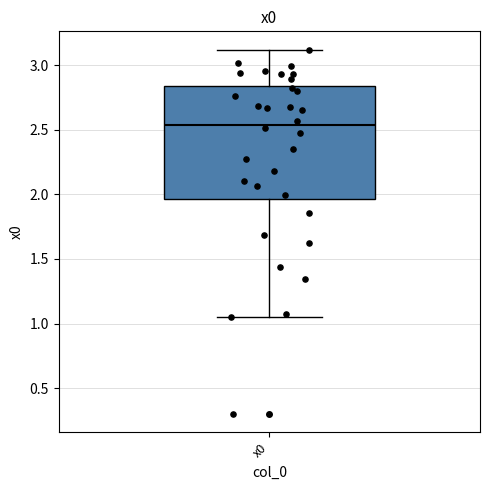

Read this box plot against the y-axis: the position of the median line, the range covered by the box, and the ends of both whiskers. The values are not printed on the chart, so give them approximately, as read against the axis.

median 2.55, box 1.95 to 2.85, whiskers 1.05 to 3.10